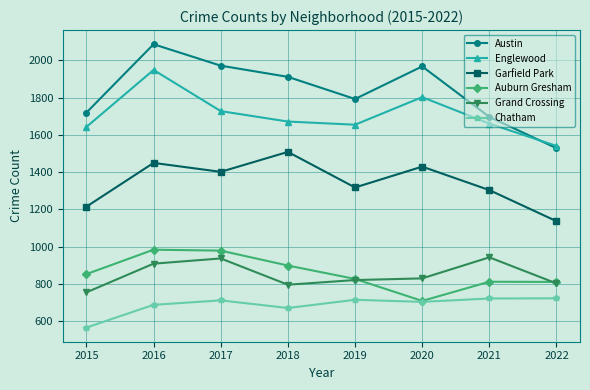

What is the spread (max minus min) of values at 2018?

1241